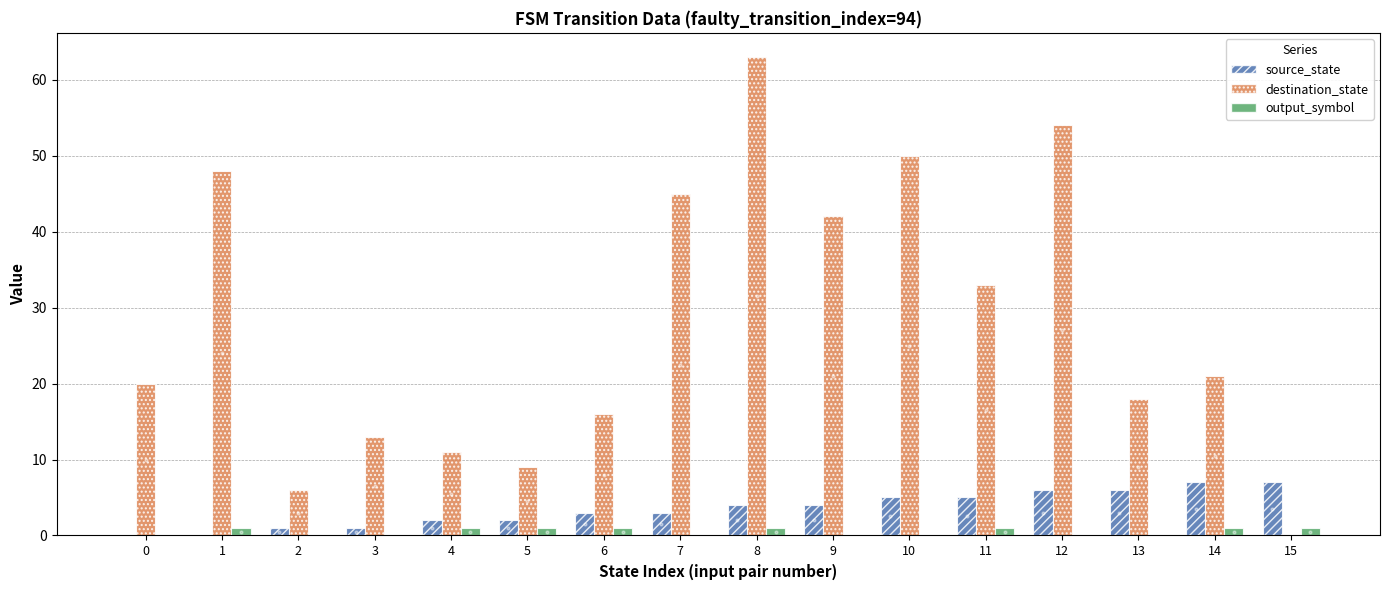

How many groups of bars are there?

16